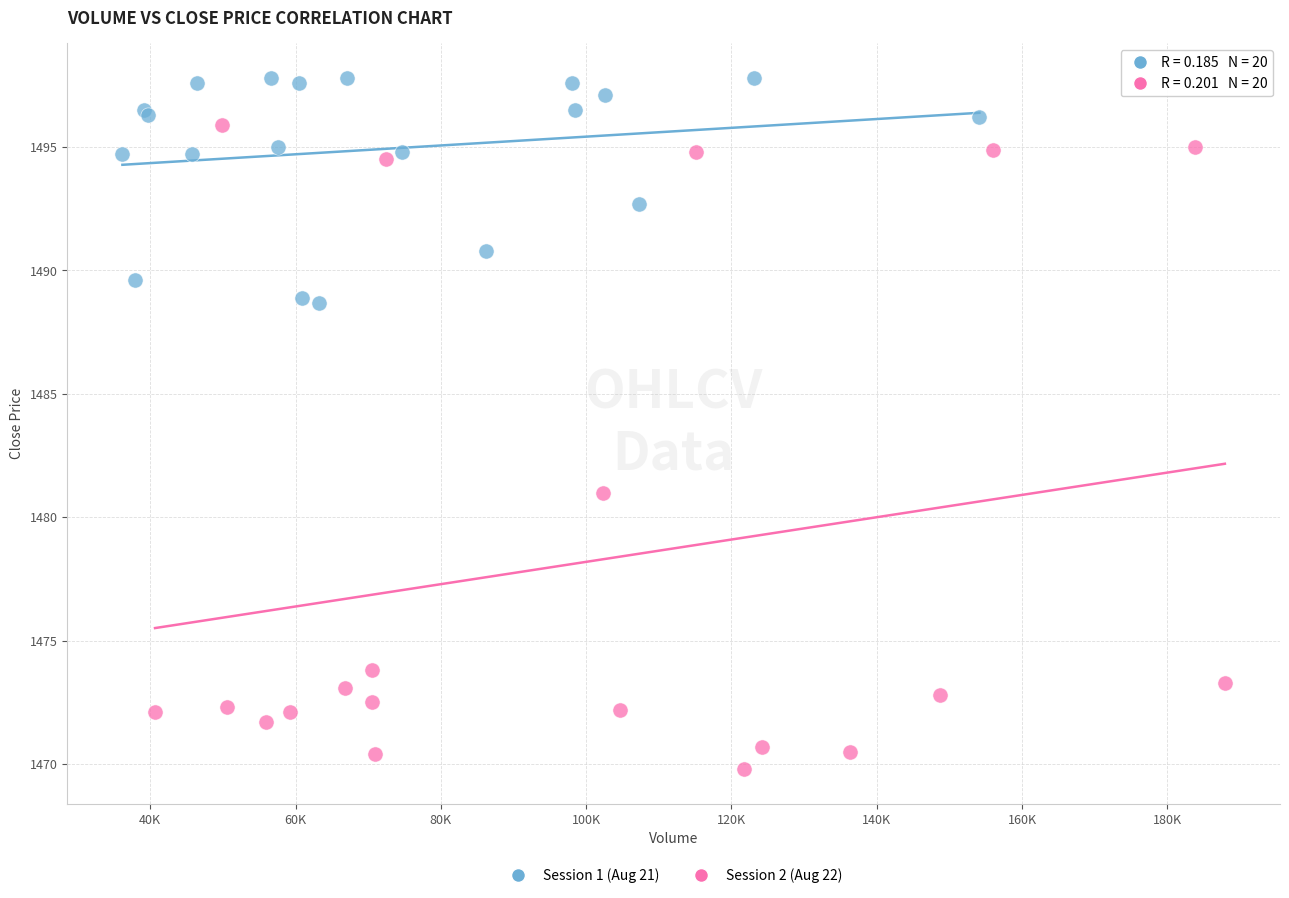

Which series has the largest Y range (max minus min)?

Session 2 (Aug 22)